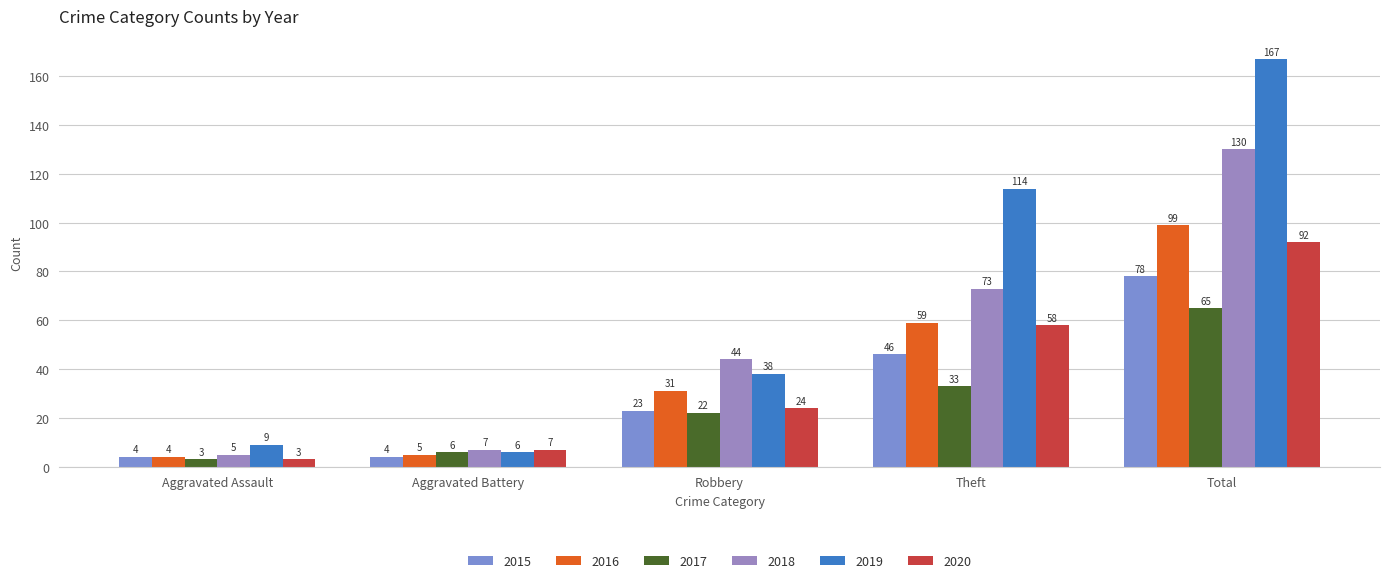

What is the maximum value shown in the chart?

167